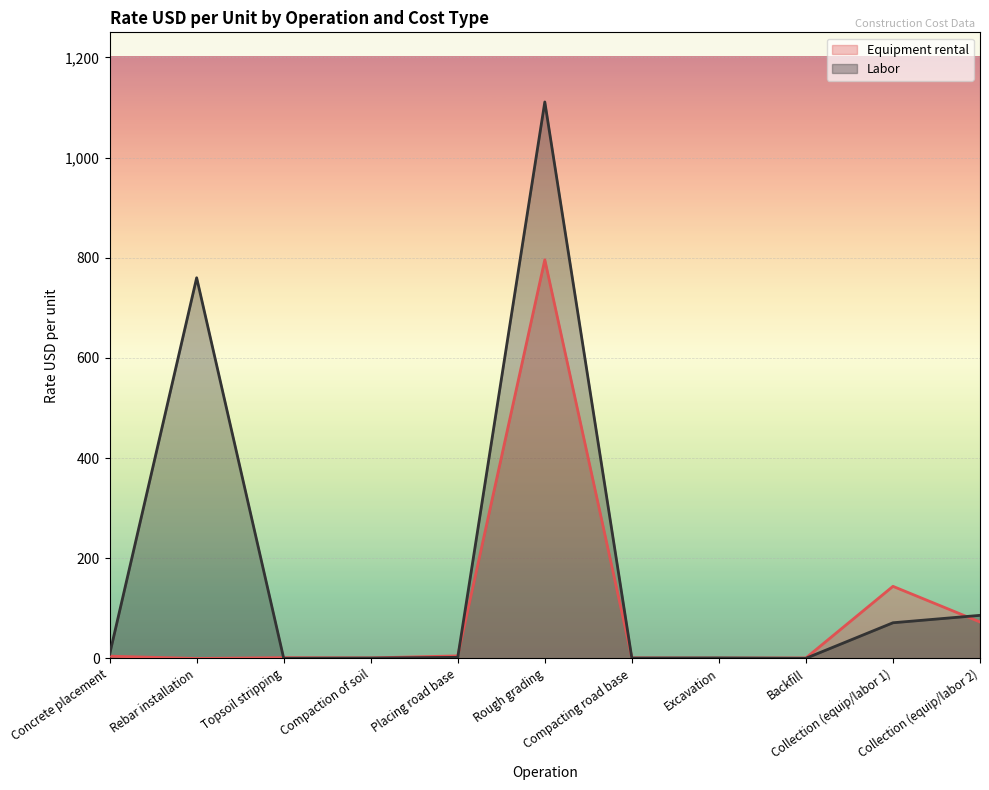

What is the difference between the highest and lowest values at Rebar installation?

760.0